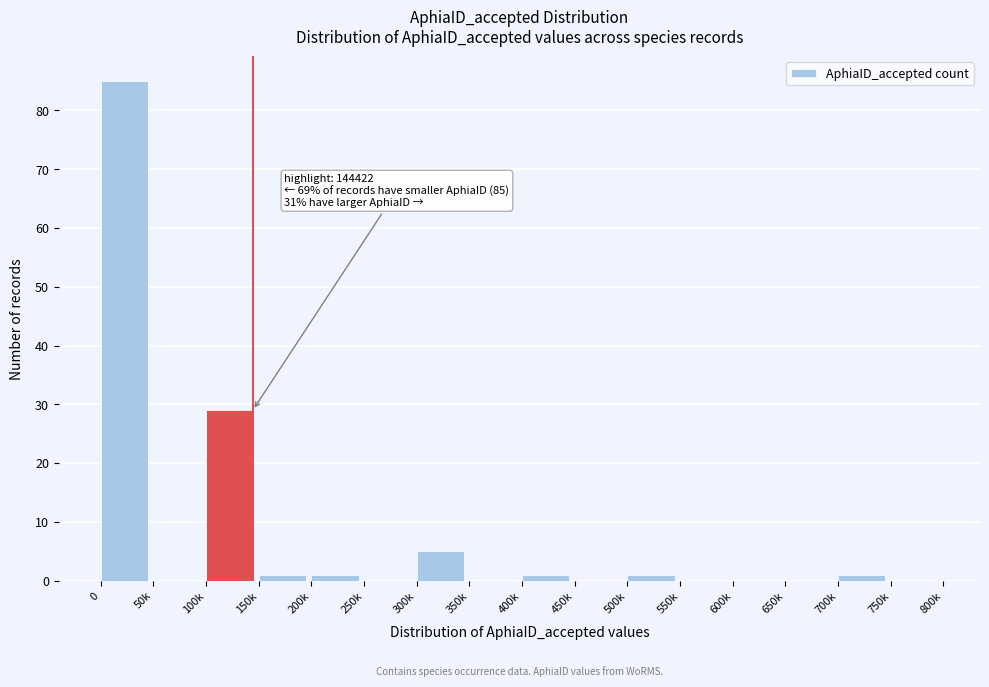

Reading left to right, what are all the values shown in this chart?

0=85	50k=0	100k=29	150k=1	200k=1	250k=0	300k=5	350k=0	400k=1	450k=0	500k=1	550k=0	600k=0	650k=0	700k=1	750k=0